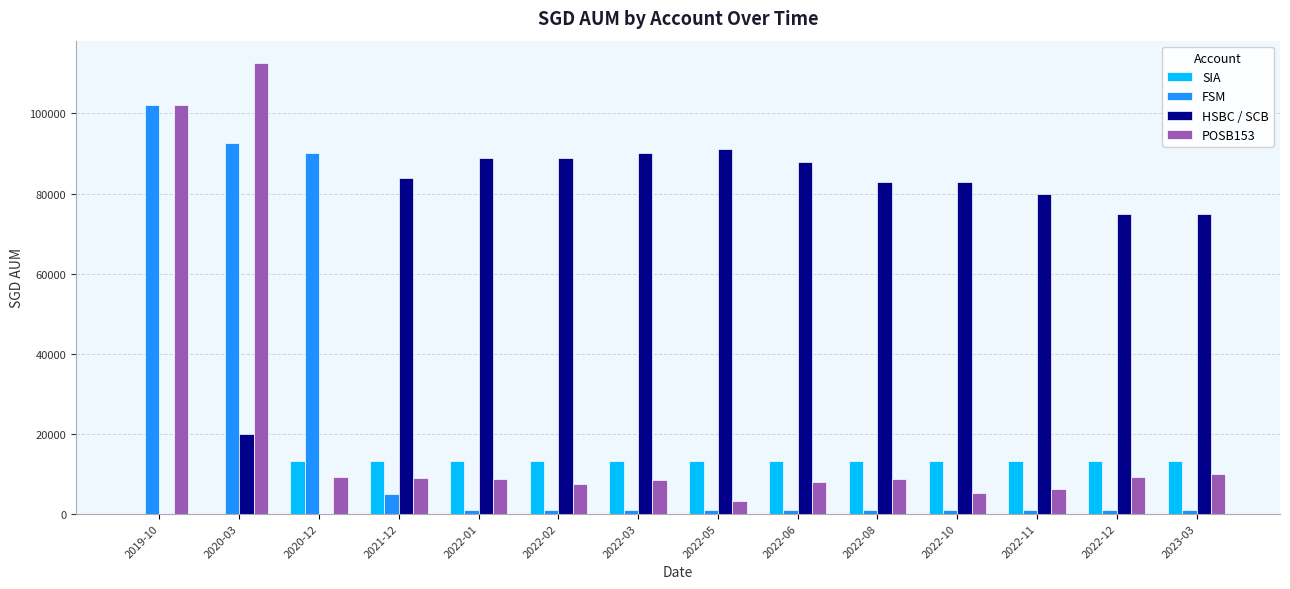

Between 2022-03 and 2022-12, which series saw the biggest shift?

HSBC / SCB